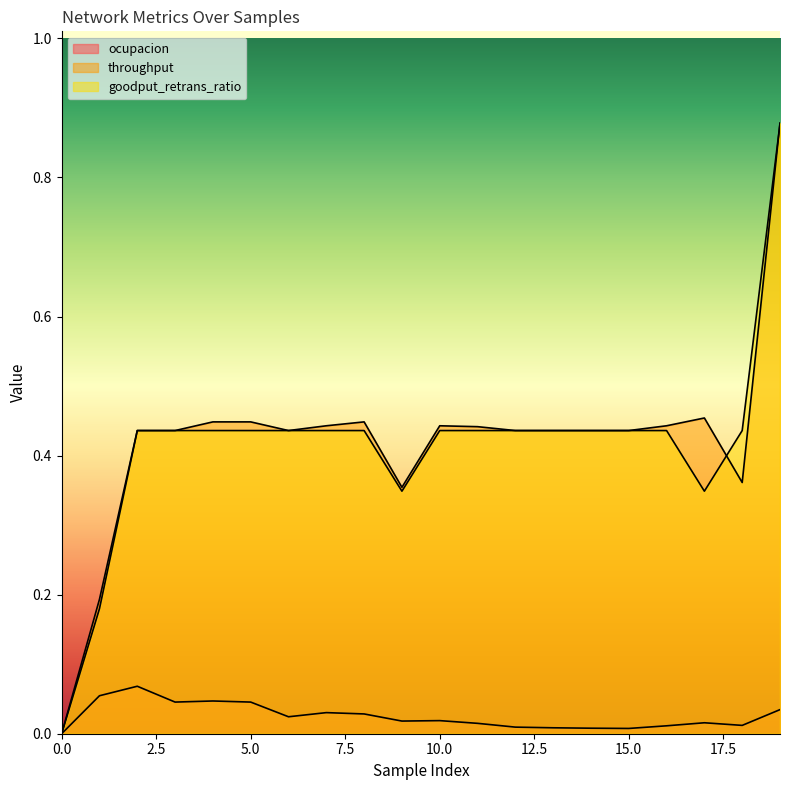

True or false: ocupacion and throughput cross at least once.

False